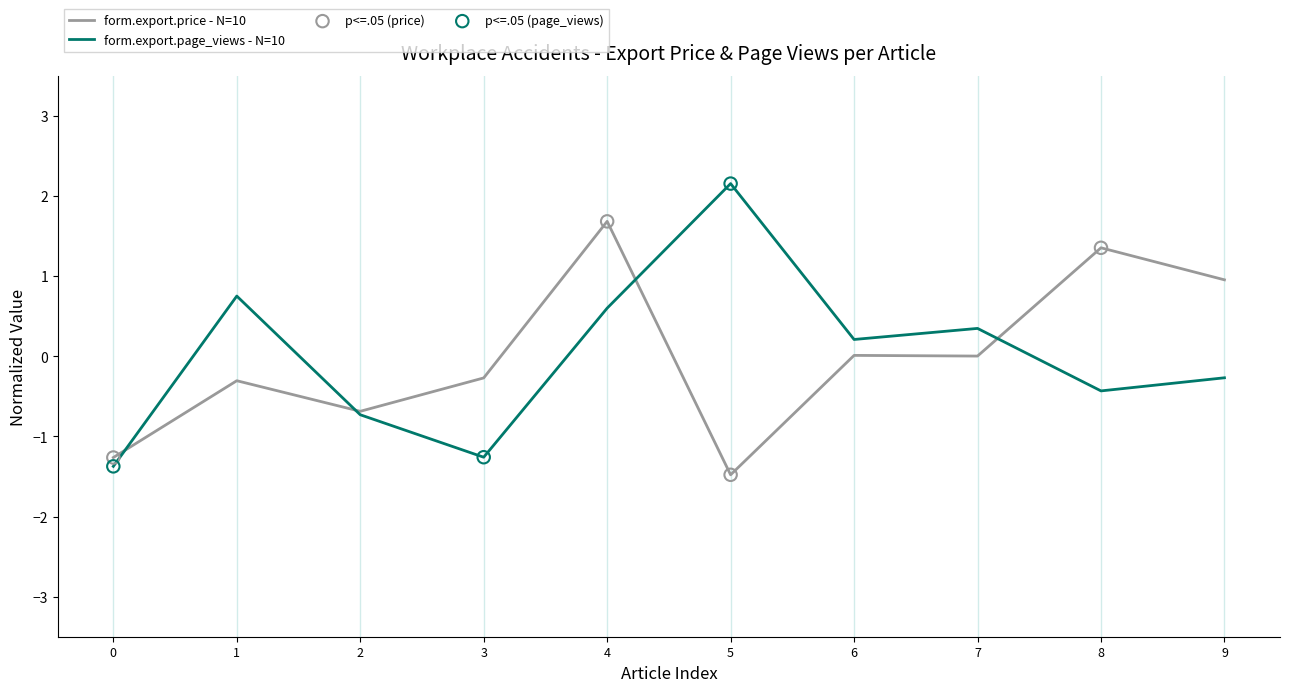

At how many categories does at least one series exceed 0?

7